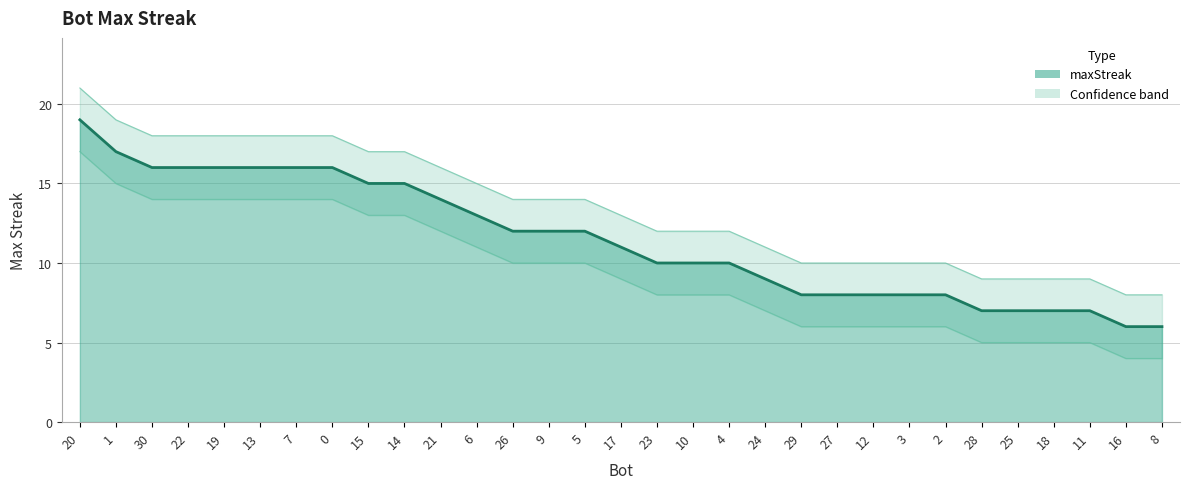

What is the label of the 25th point from the right?

7